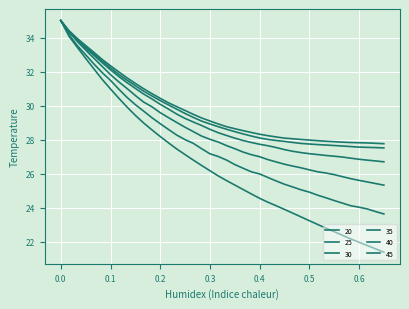

How many lines are shown in the chart?

6